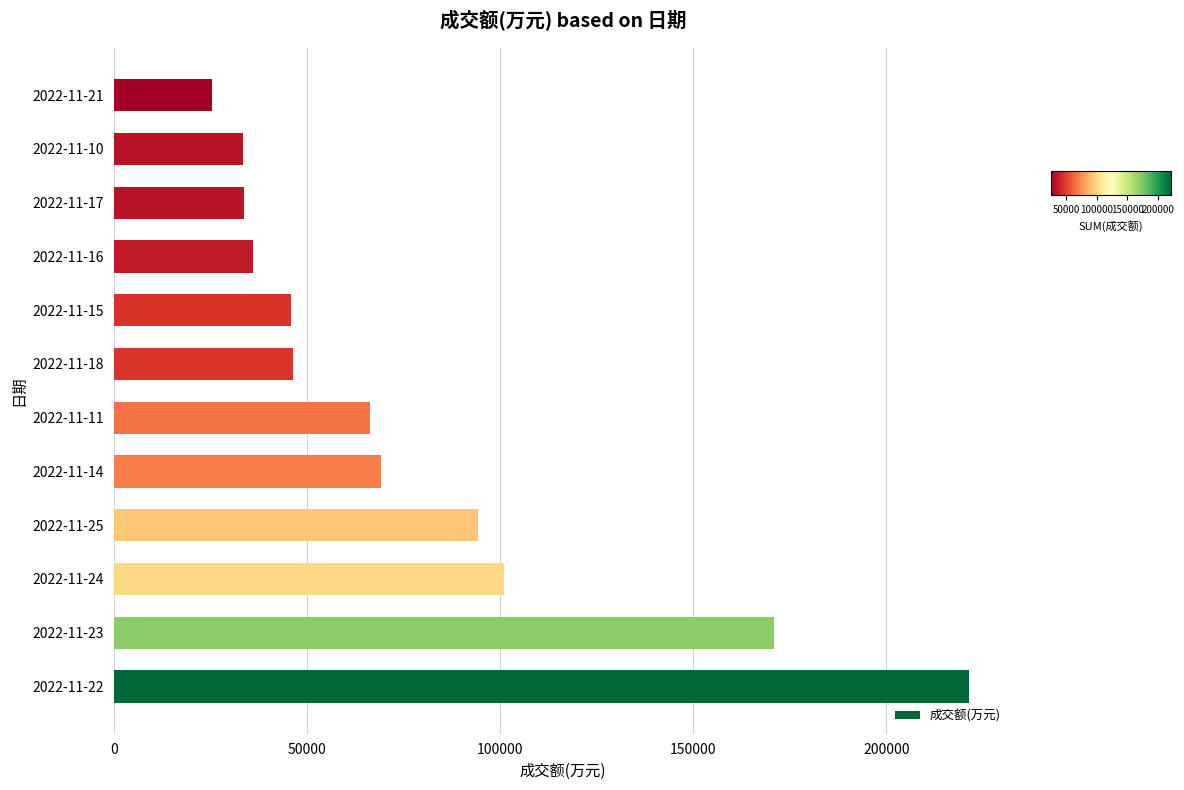

The value at 2022-11-18 is 46470. True or false?

True